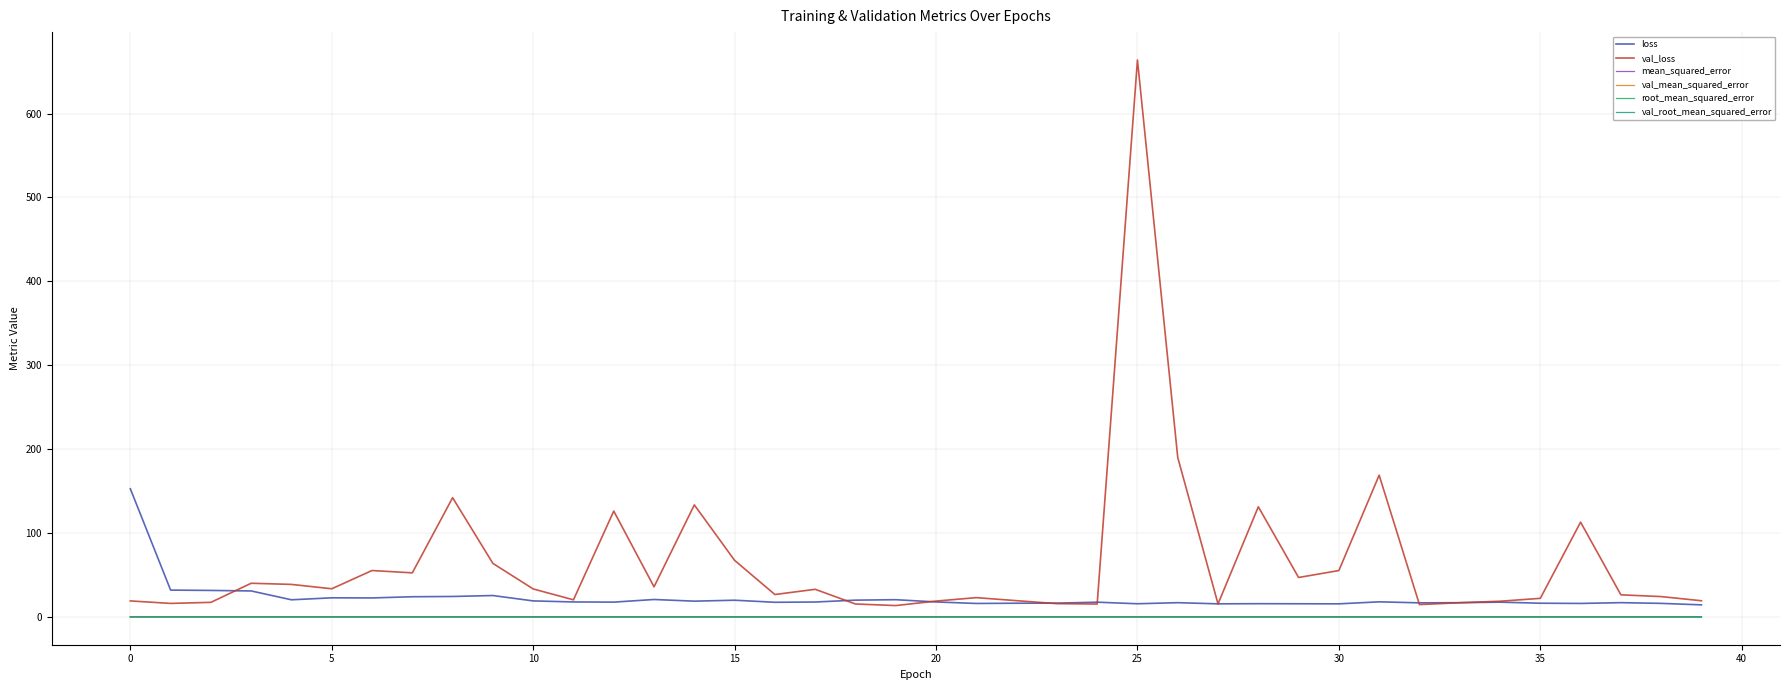

Which series has the widest spread of values?

val_loss